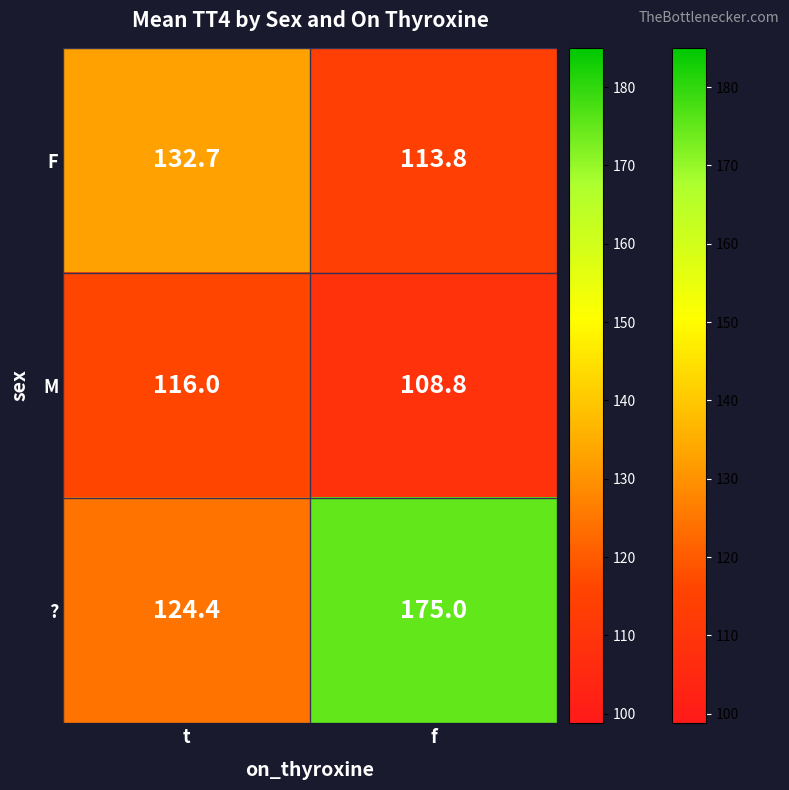

At how many categories does at least one series exceed 137?

1